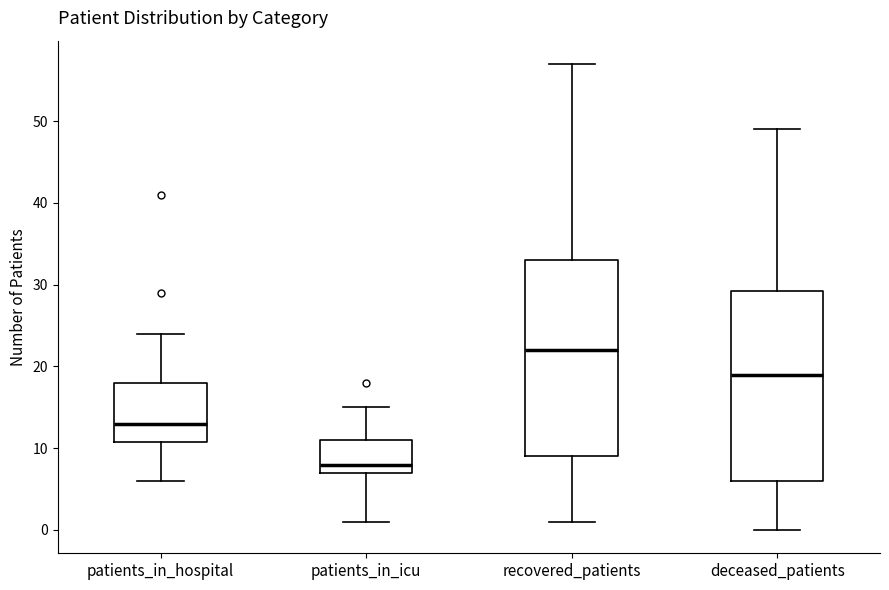

Which box has the lowest median line?

patients_in_icu